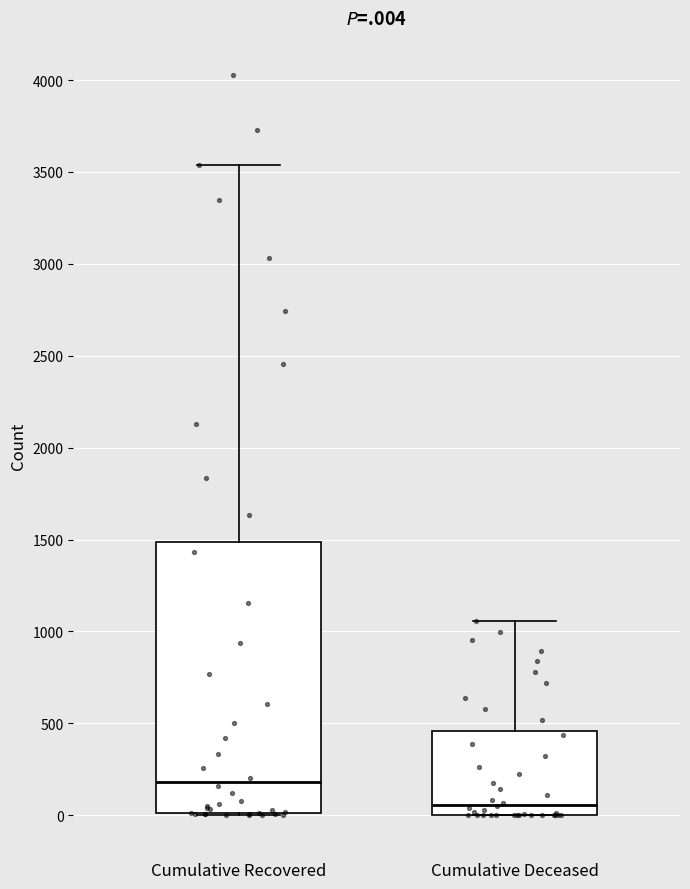

Which box is the tallest, from its lower edge to its upper edge?

Cumulative Recovered